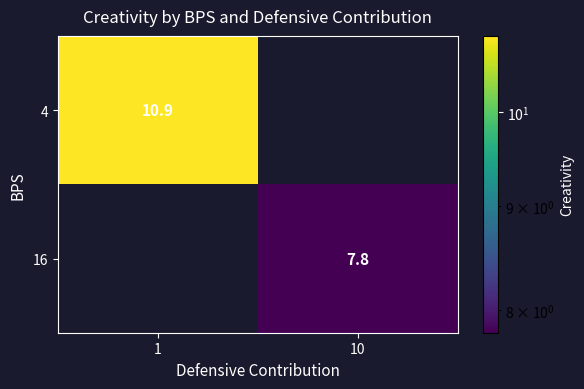

Which has a higher value, 10 or 1?

1